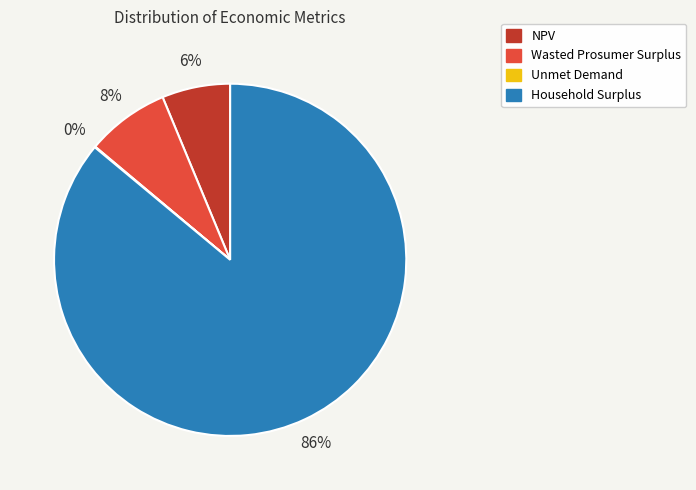

Is NPV the majority of the pie?

No